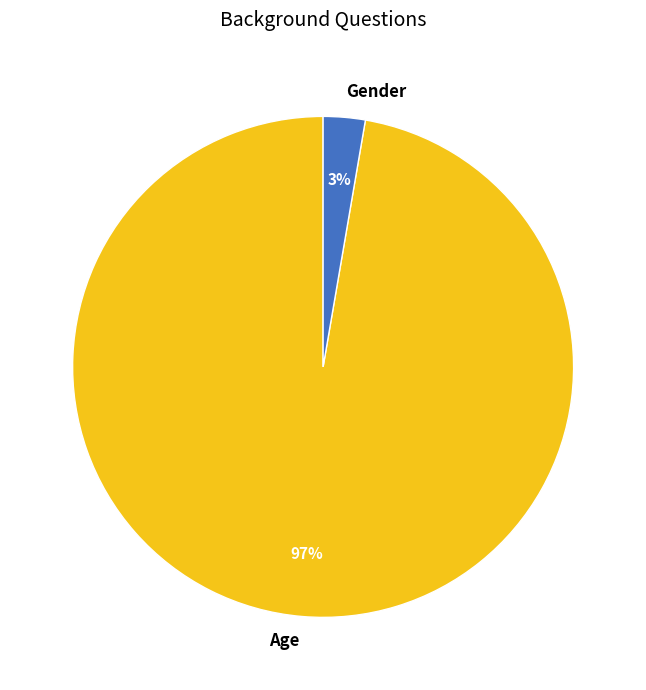

Is it true that Gender is 3% of the pie?

True